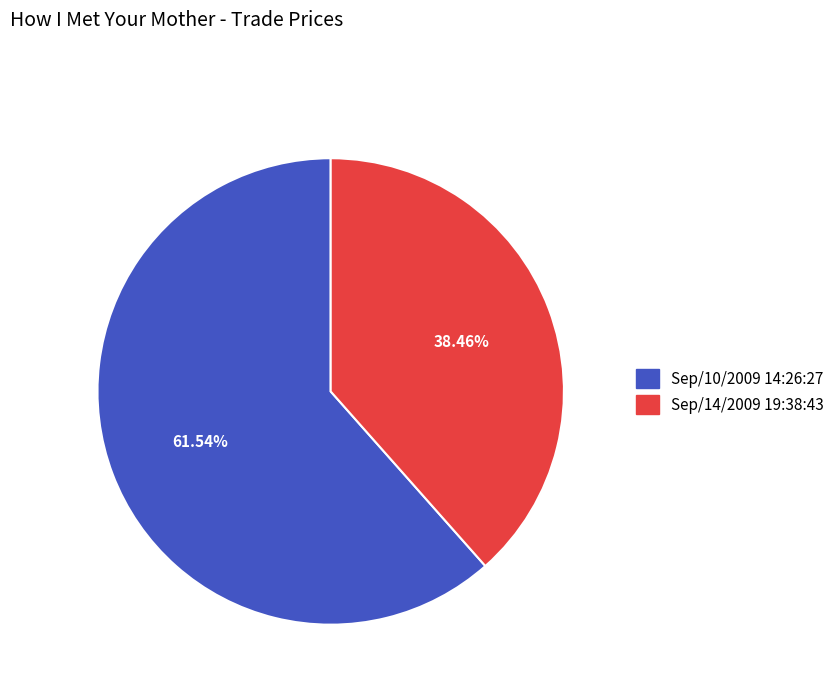

Is there a majority slice in this chart?

Yes